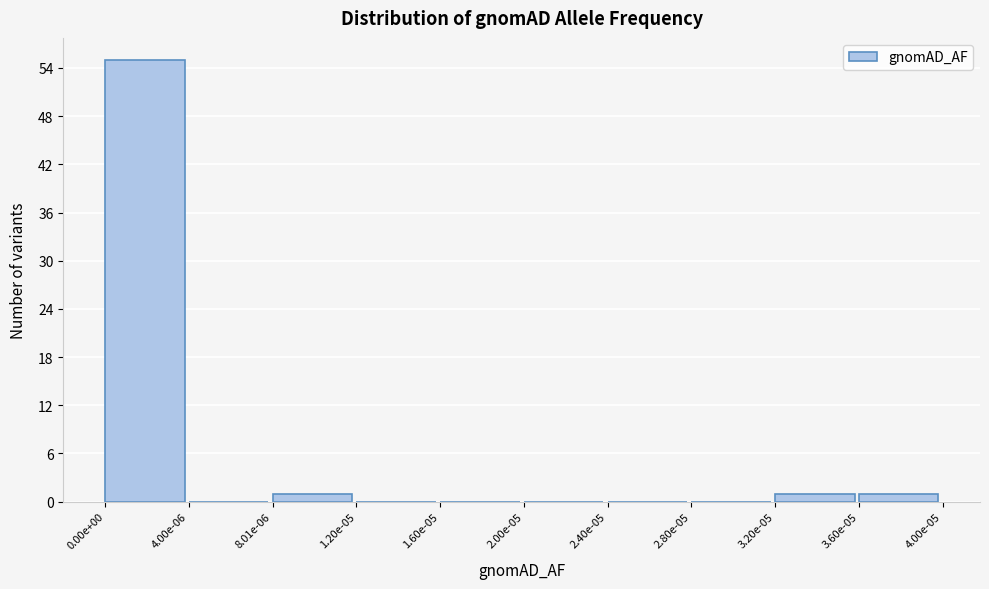

Reading left to right, transcribe all the data shown in this chart.

0.00e+00=55	4.00e-06=0	8.01e-06=1	1.20e-05=0	1.60e-05=0	2.00e-05=0	2.40e-05=0	2.80e-05=0	3.20e-05=1	3.60e-05=1